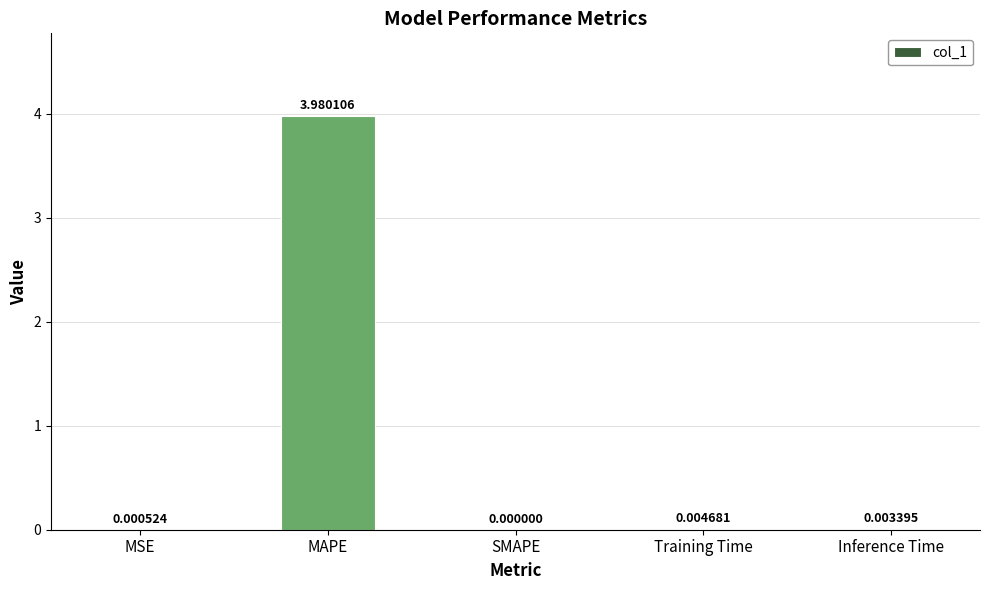

Where is the data nearest to the value 1?

Training Time